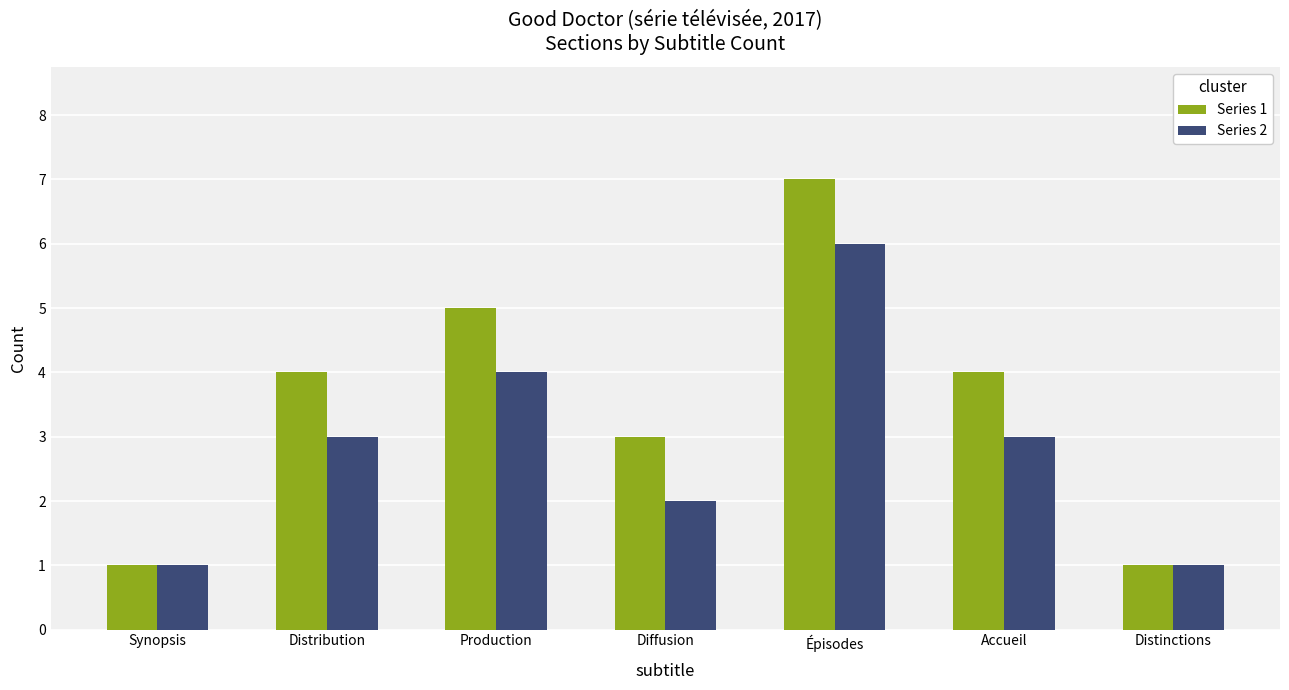

How many groups of bars are there?

7